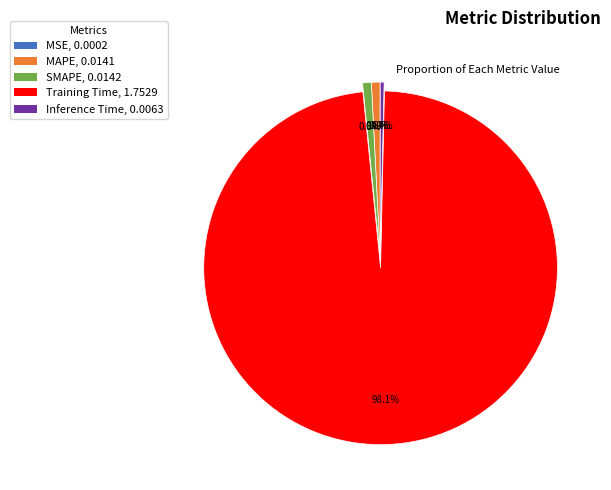

Combined, what portion of the pie is MAPE and SMAPE?

1.6%